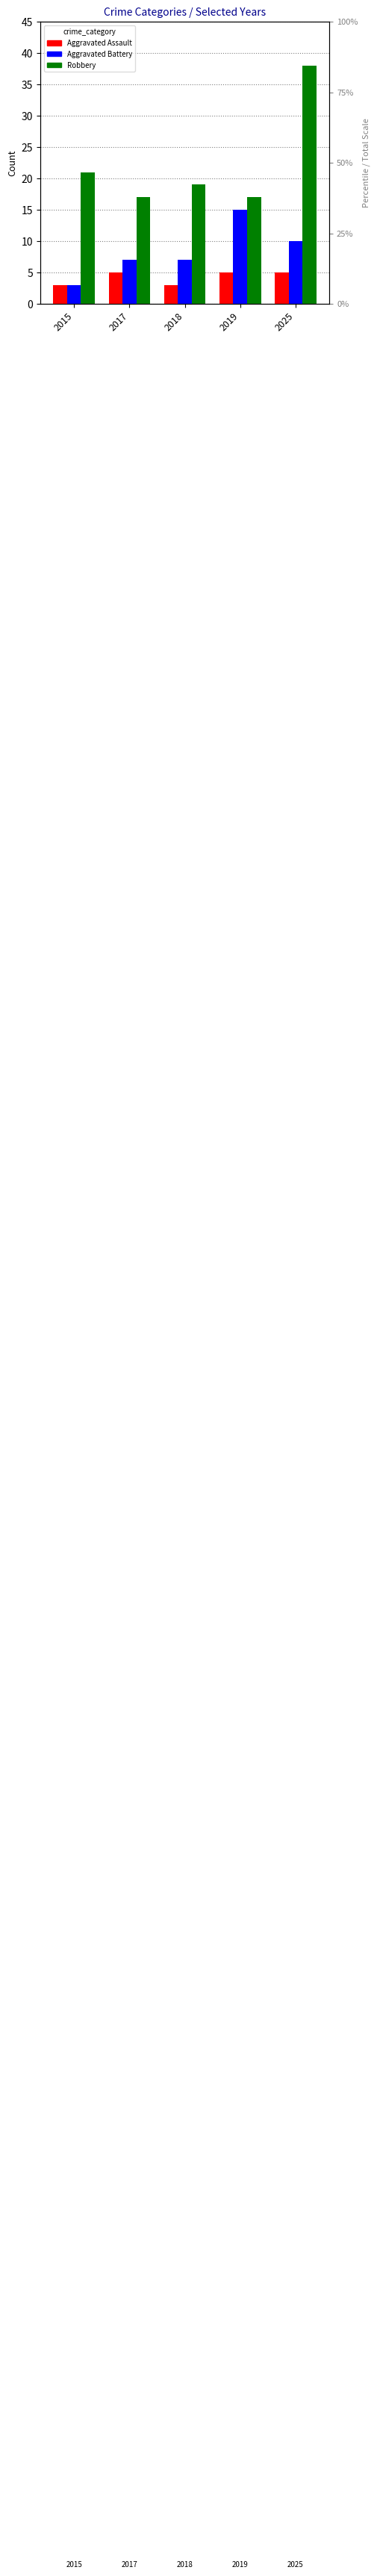

Are the bars grouped side by side (vs. stacked)?

Yes